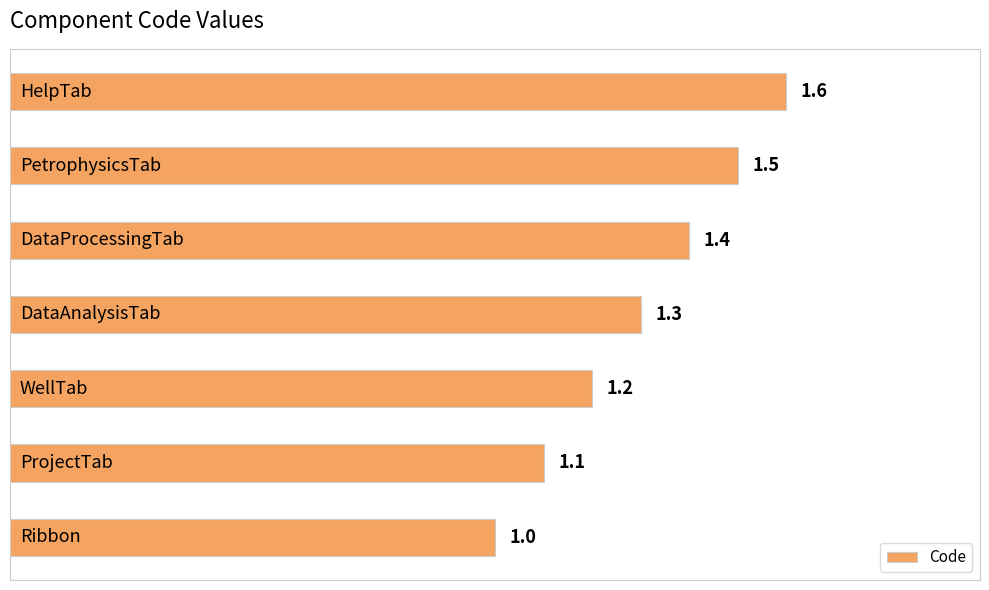

How many values are between 1 and 2?

7